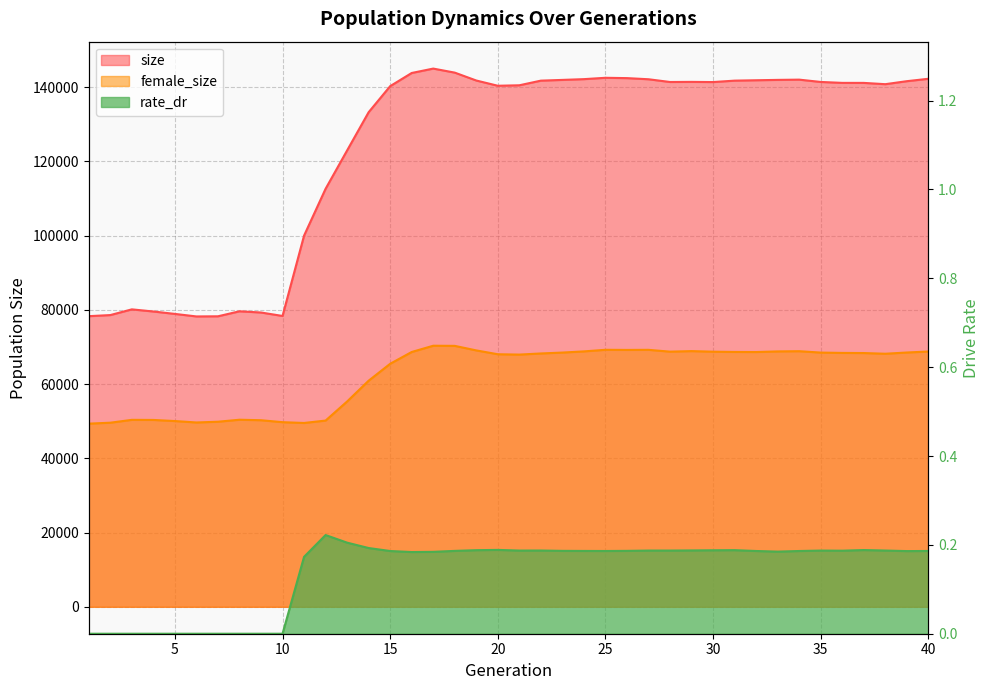

What is the difference between the highest and lowest values at 10?

78340.0